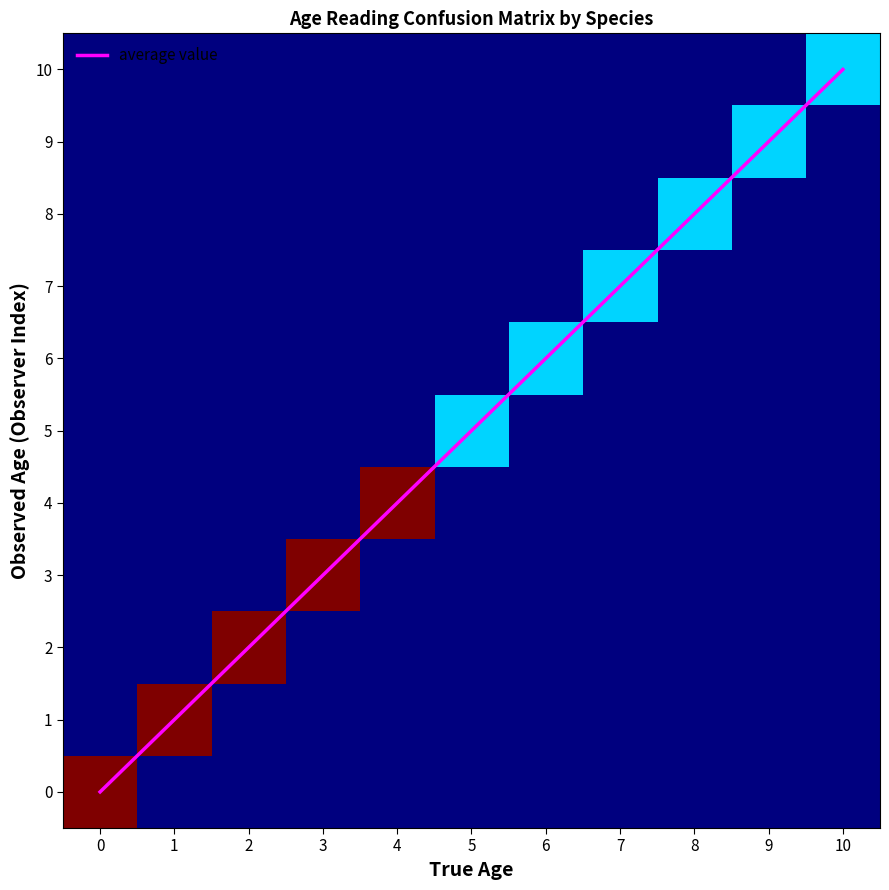

Is it true that average value equals 6 at 10?

False